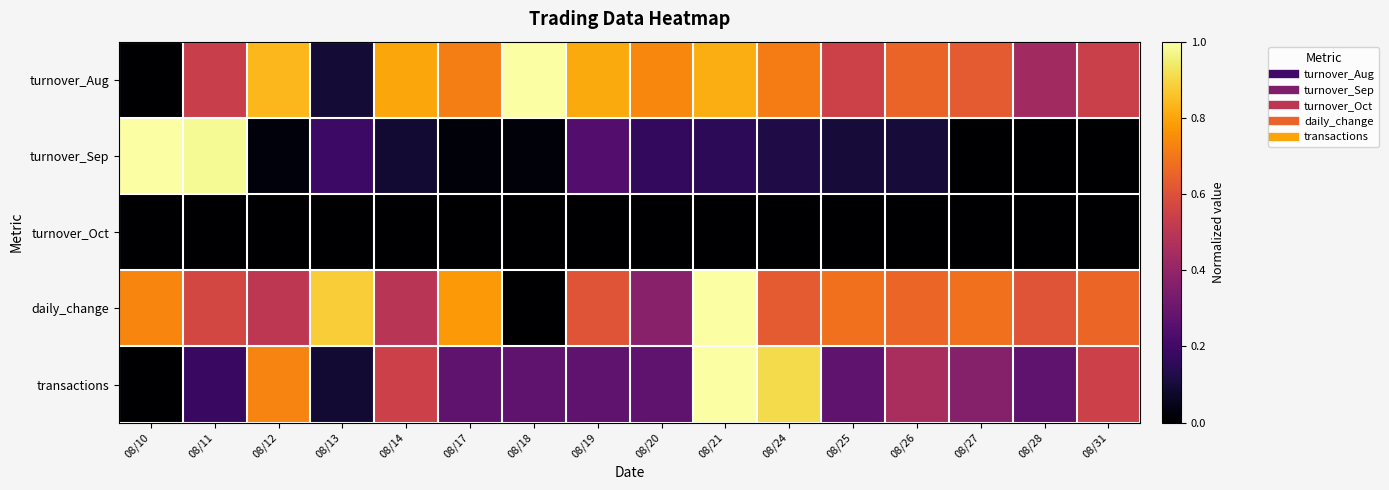

Which series has the largest total across all categories?

turnover_Aug